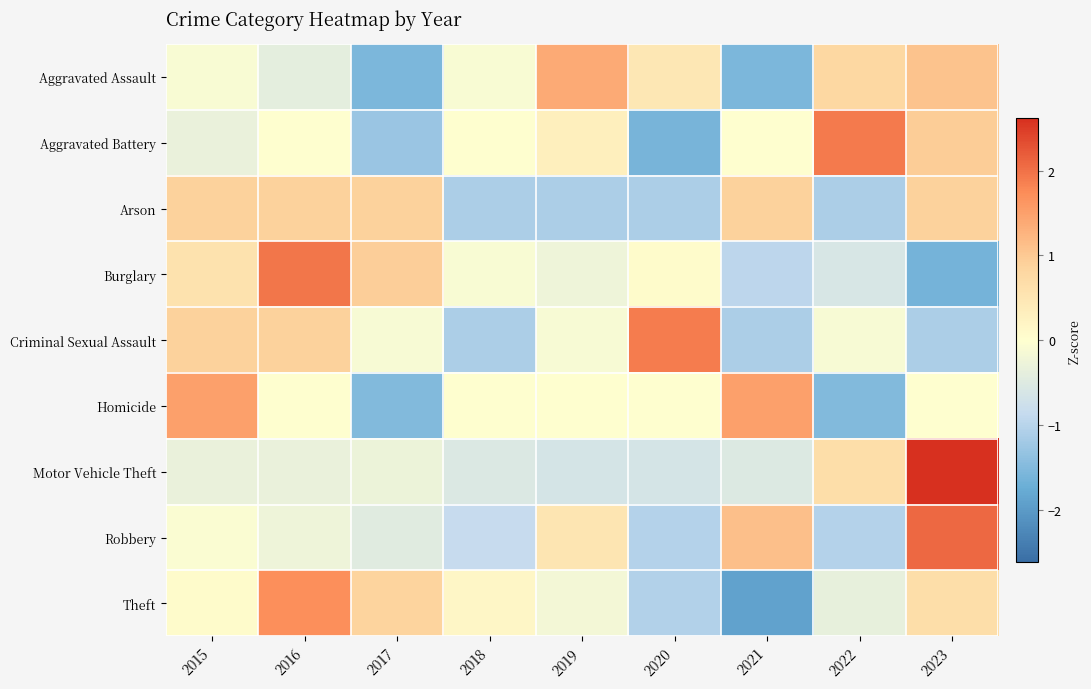

Reading left to right, transcribe all the data shown in this chart.

Aggravated Assault: 2015=-0.1	2016=-0.4	2017=-1.6	2018=-0.1	2019=1.4	2020=0.5	2021=-1.6	2022=0.8	2023=1.1
Aggravated Battery: 2015=-0.3	2016=0.0	2017=-1.3	2018=0.0	2019=0.3	2020=-1.6	2021=0.0	2022=1.9	2023=1.0
Arson: 2015=0.9	2016=0.9	2017=0.9	2018=-1.1	2019=-1.1	2020=-1.1	2021=0.9	2022=-1.1	2023=0.9
Burglary: 2015=0.6	2016=1.9	2017=0.9	2018=-0.1	2019=-0.3	2020=0.1	2021=-0.9	2022=-0.6	2023=-1.6
Criminal Sexual Assault: 2015=0.9	2016=0.9	2017=-0.1	2018=-1.1	2019=-0.1	2020=1.9	2021=-1.1	2022=-0.1	2023=-1.1
Homicide: 2015=1.5	2016=0.0	2017=-1.5	2018=0.0	2019=0.0	2020=0.0	2021=1.5	2022=-1.5	2023=0.0
Motor Vehicle Theft: 2015=-0.3	2016=-0.3	2017=-0.3	2018=-0.6	2019=-0.6	2020=-0.6	2021=-0.5	2022=0.7	2023=2.6
Robbery: 2015=-0.1	2016=-0.3	2017=-0.5	2018=-0.8	2019=0.5	2020=-1.0	2021=1.1	2022=-1.0	2023=2.1
Theft: 2015=0.1	2016=1.7	2017=0.9	2018=0.2	2019=-0.2	2020=-1.1	2021=-1.9	2022=-0.4	2023=0.7